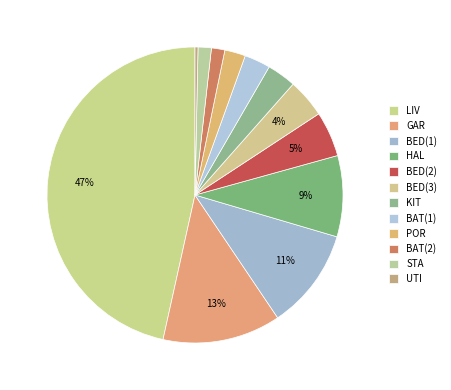

What is the smallest slice in the pie chart?

UTI